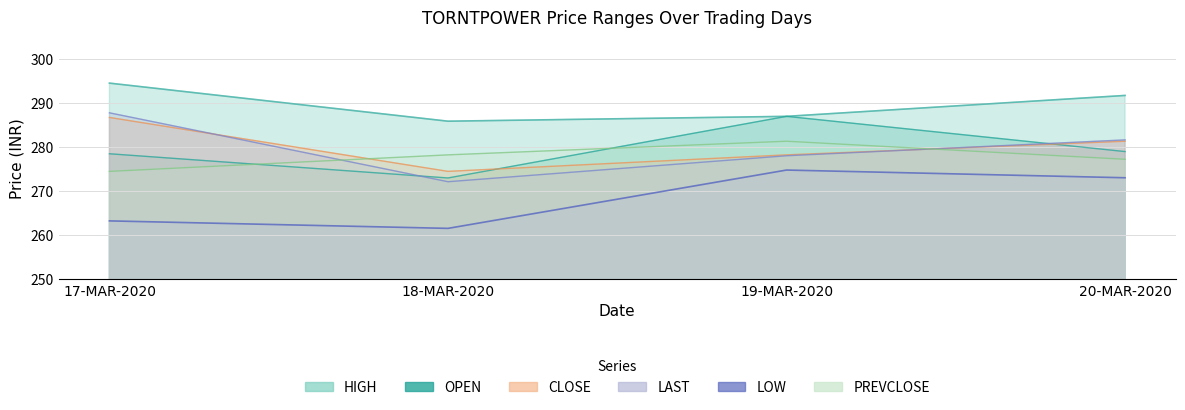

Which series ends up on top after the final intersection of PREVCLOSE and LAST?

LAST